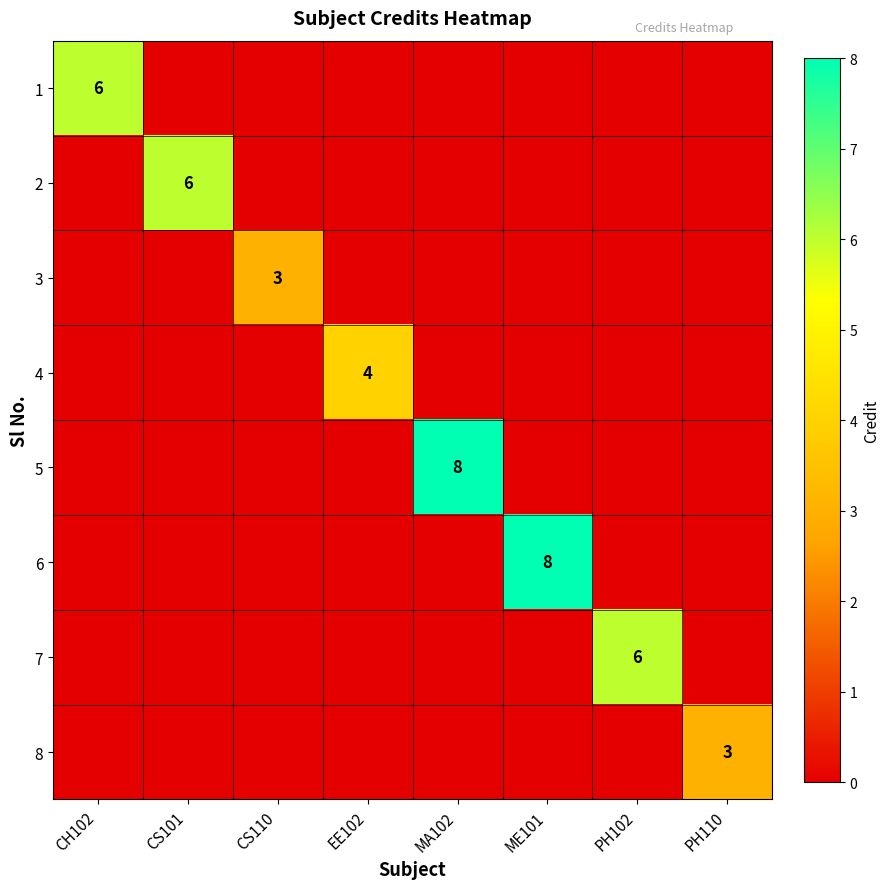

The value of 7 at PH102 is 3. True or false?

False